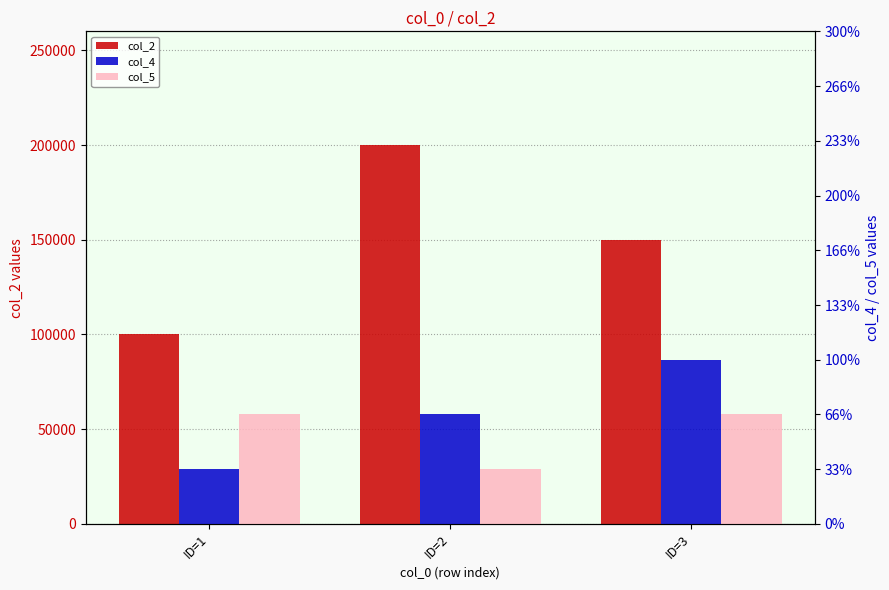

What is the difference between the maximum and minimum values in the col_5 series?

1